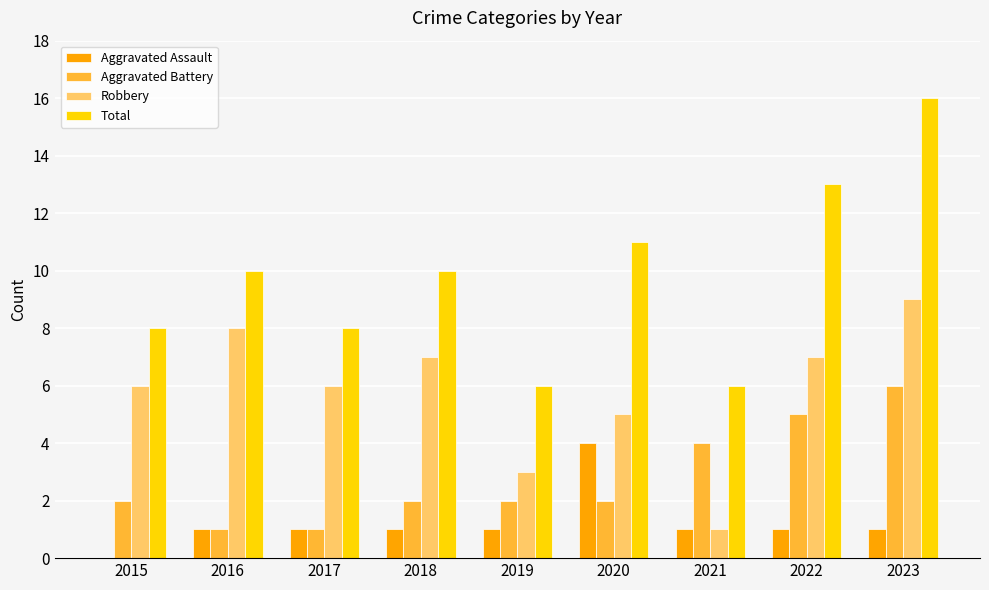

Is the value of Aggravated Assault at 2018 greater than the value of Total at 2016?

No